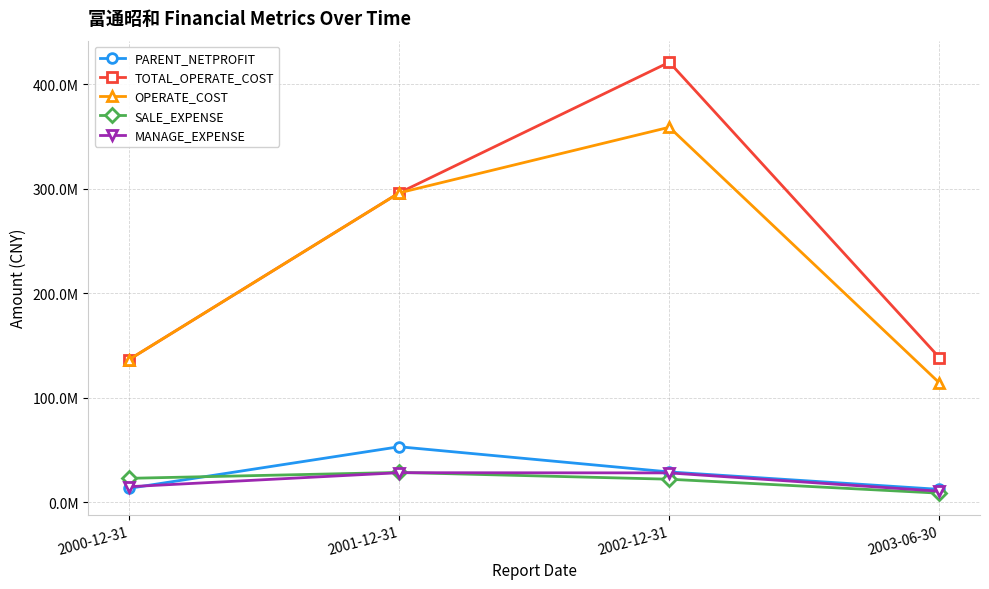

At which label does SALE_EXPENSE reach its peak?

2001-12-31